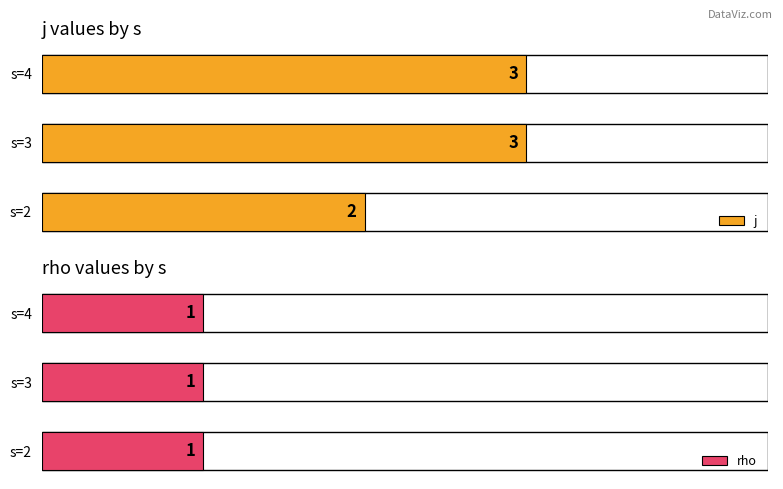

Where is j nearest to the value 2?

s=2